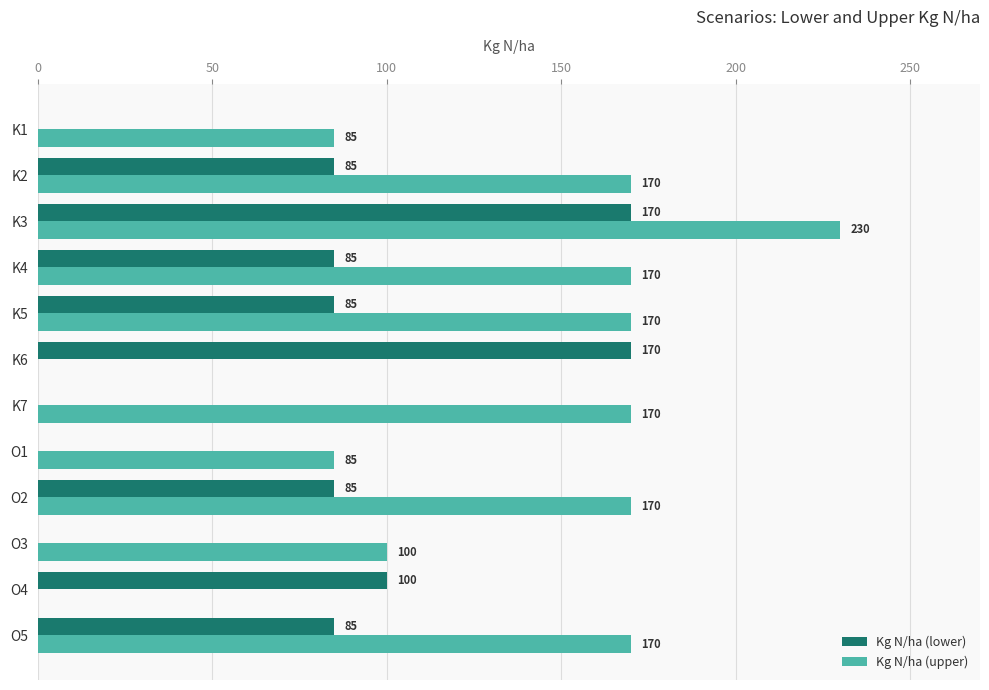

Is the value of Kg N/ha (lower) at K3 greater than the value of Kg N/ha (upper) at O3?

Yes